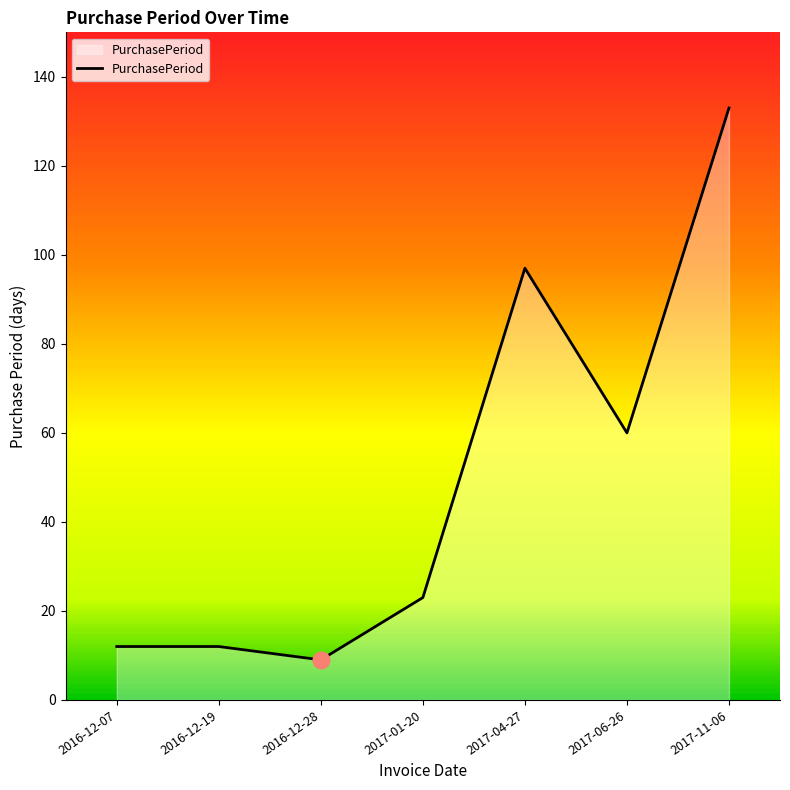

Approximately how many times larger is the value at 2017-01-20 compared to 2017-06-26?

0.4